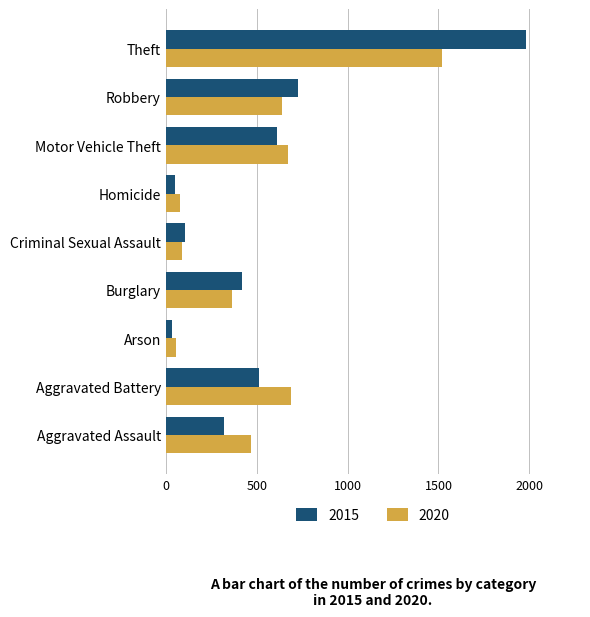

What is the total value across all series at Homicide?

131